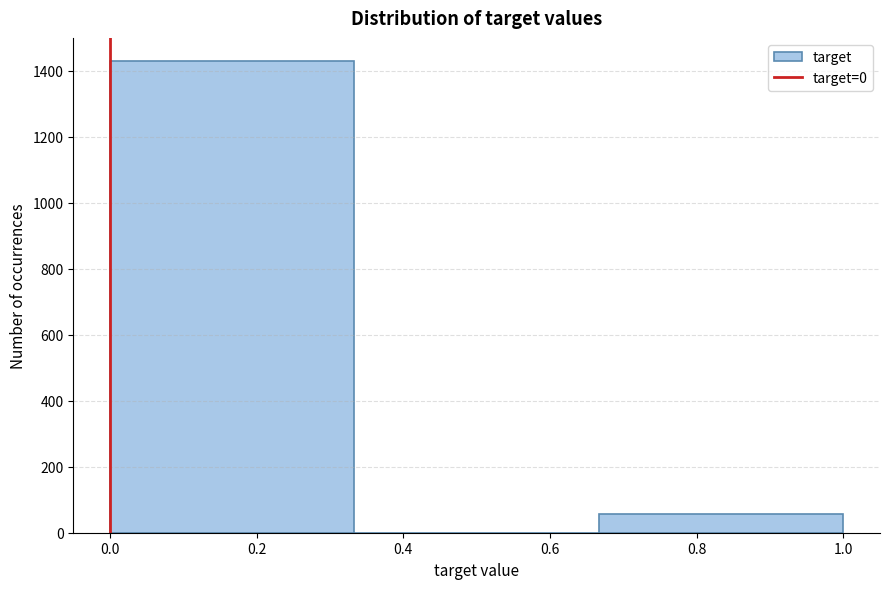

Reading left to right, transcribe this chart: for each bar, give the range it covers on the x-axis and its height. Neither the bar edges nor the heights are printed on the chart, so give them approximately, as read against the axes.

0.00 to 0.34: 1420
0.34 to 0.66: 0
0.66 to 1.00: 60